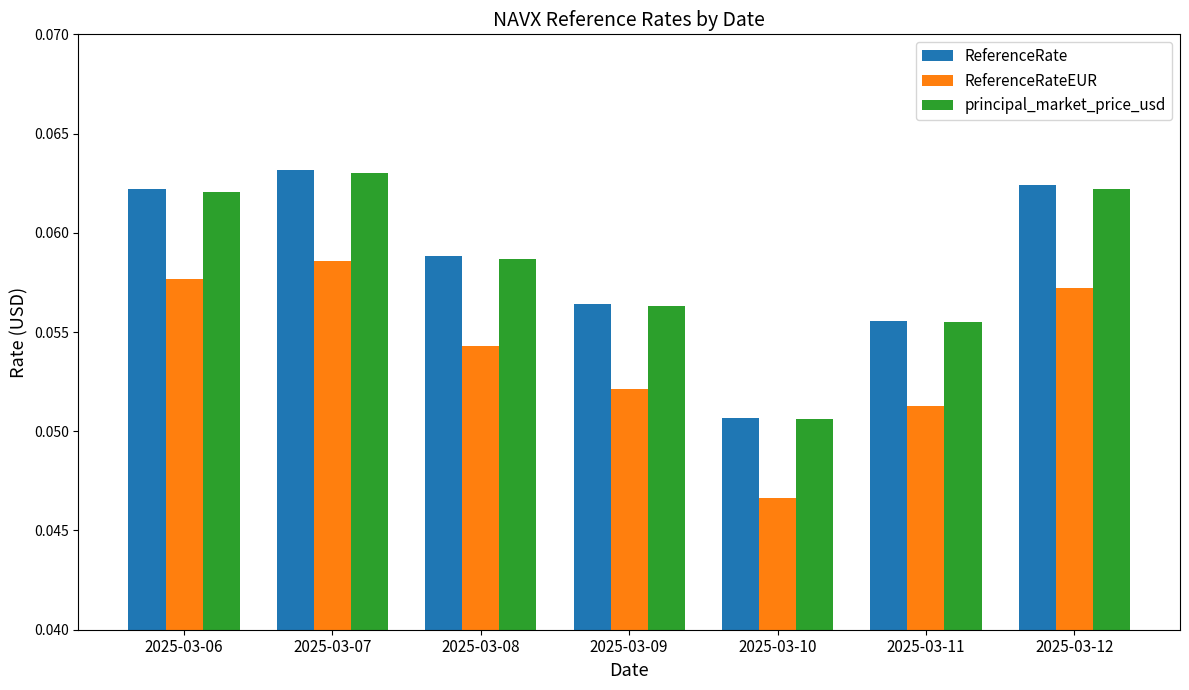

How many ReferenceRateEUR values are between 0 and 1?

7